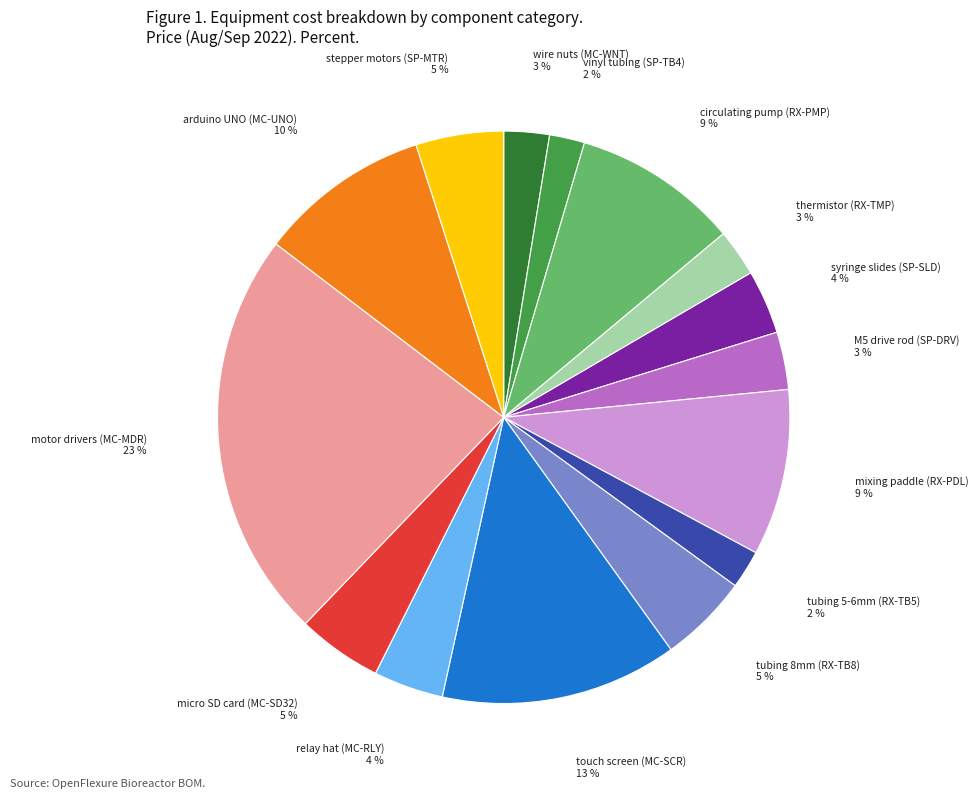

To the nearest percent, what is the average slice percentage?

7%